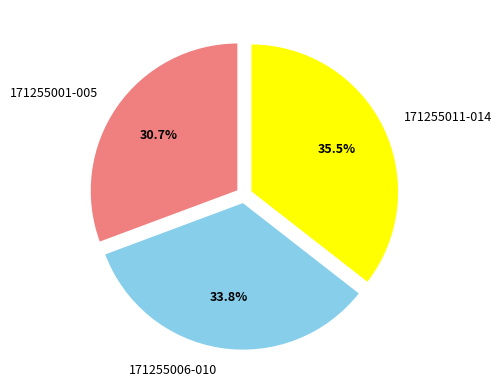

What percentage do 171255001-005 and 171255011-014 together represent?

66.2%